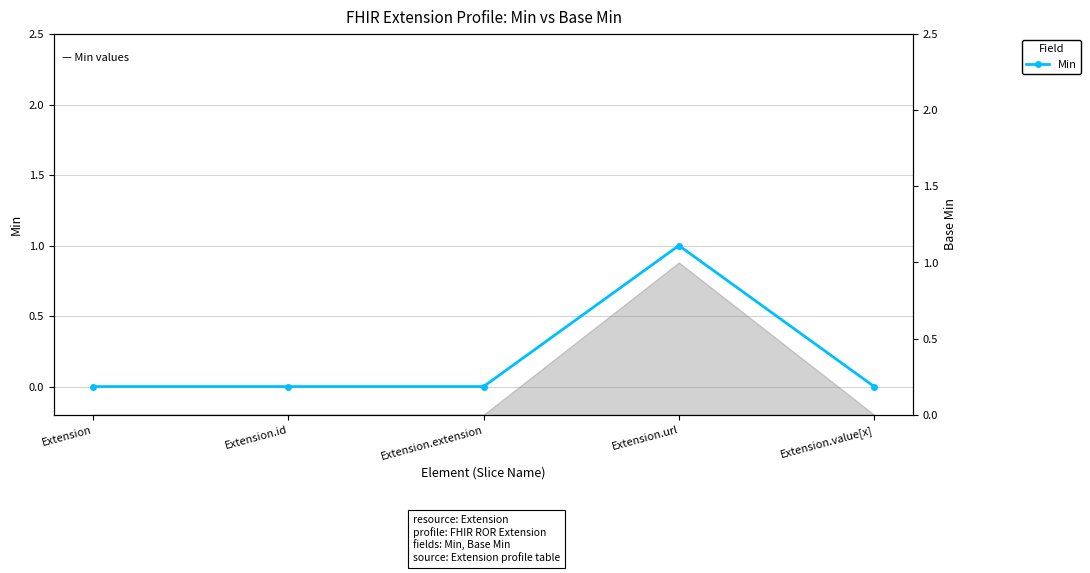

How many values are between 0 and 1?

5